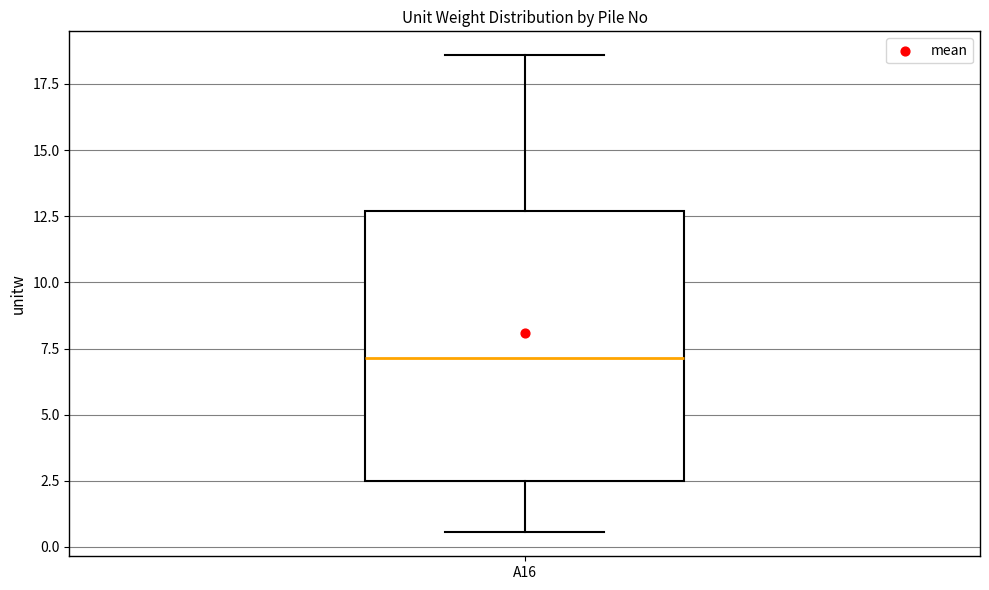

Transcribe this box plot: give where the median line is, the range the box spans, and where the two whiskers end, as read against the y-axis. The values are not printed on the chart, so give them approximately, as read against the axis.

median 7.0, box 2.5 to 12.5, whiskers 0.5 to 18.5